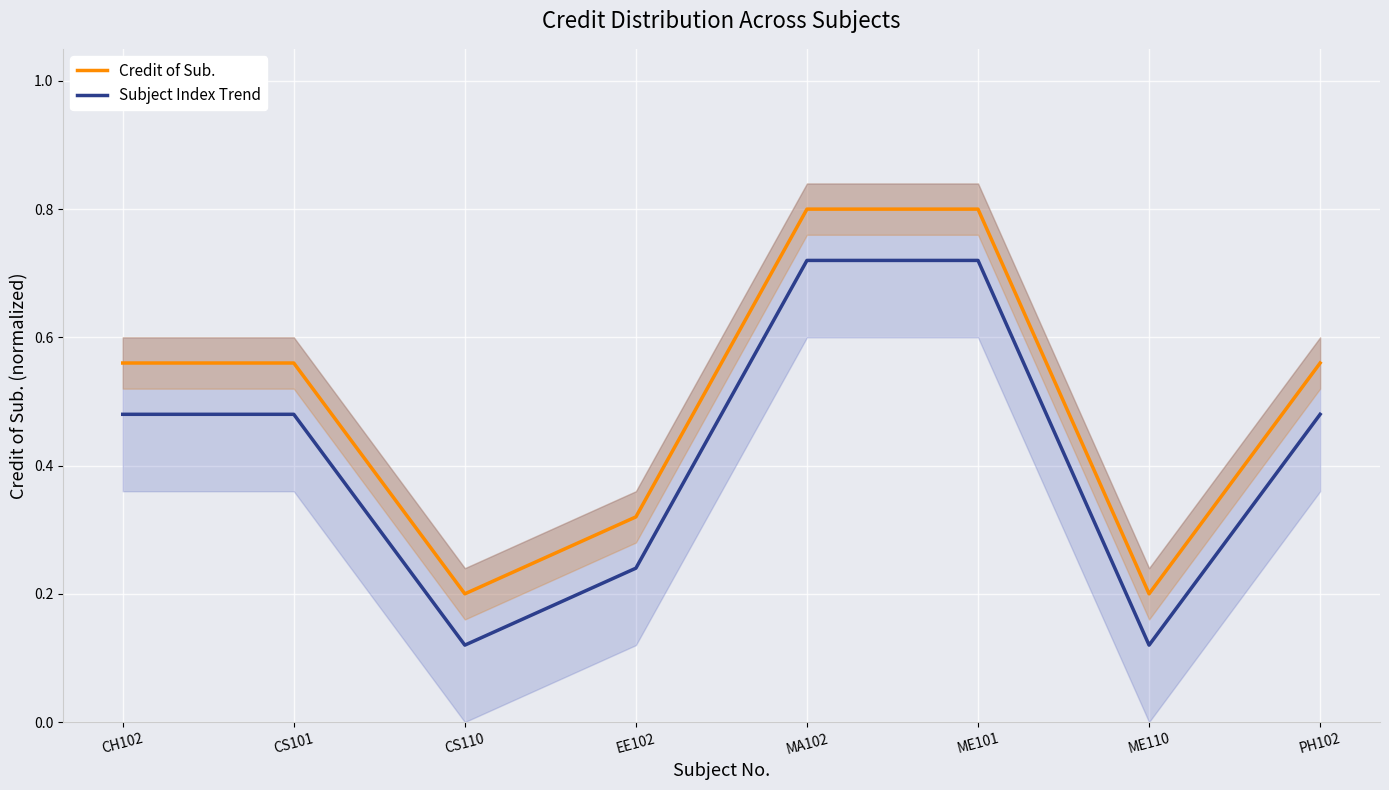

Rank the series by their maximum value, from lowest to highest.

Subject Index Trend, Credit of Sub.